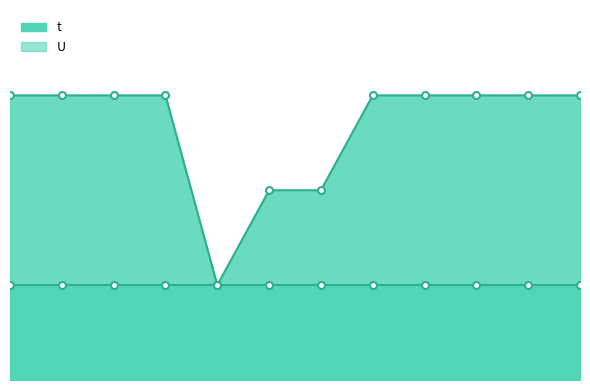

List the labels in order of value, largest first.

1, 2, 3, 4, 8, 9, 10, 11, 12, 6, 7, 5